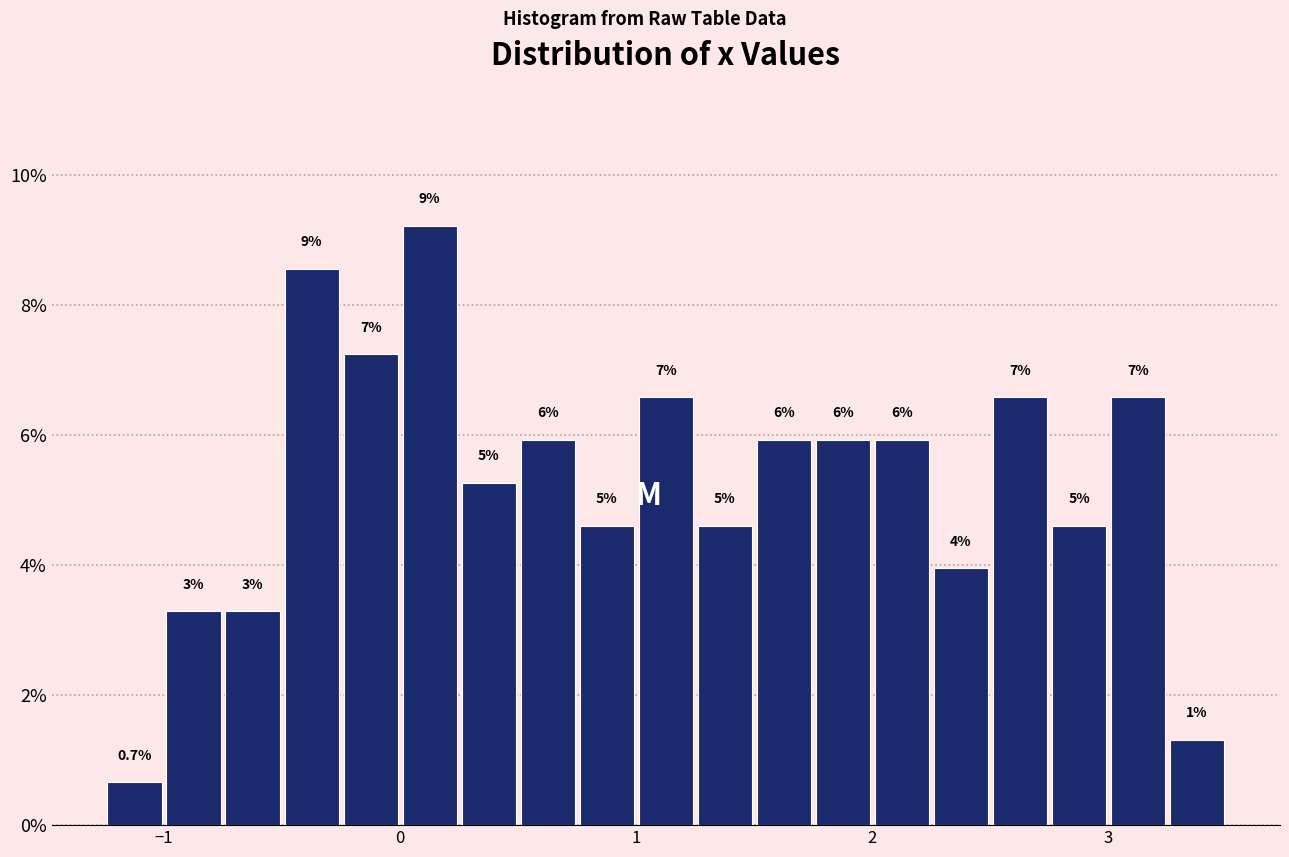

Around what value on the x-axis is the tallest bar? Give the approximate position of its centre, as read against the axis.

0.1